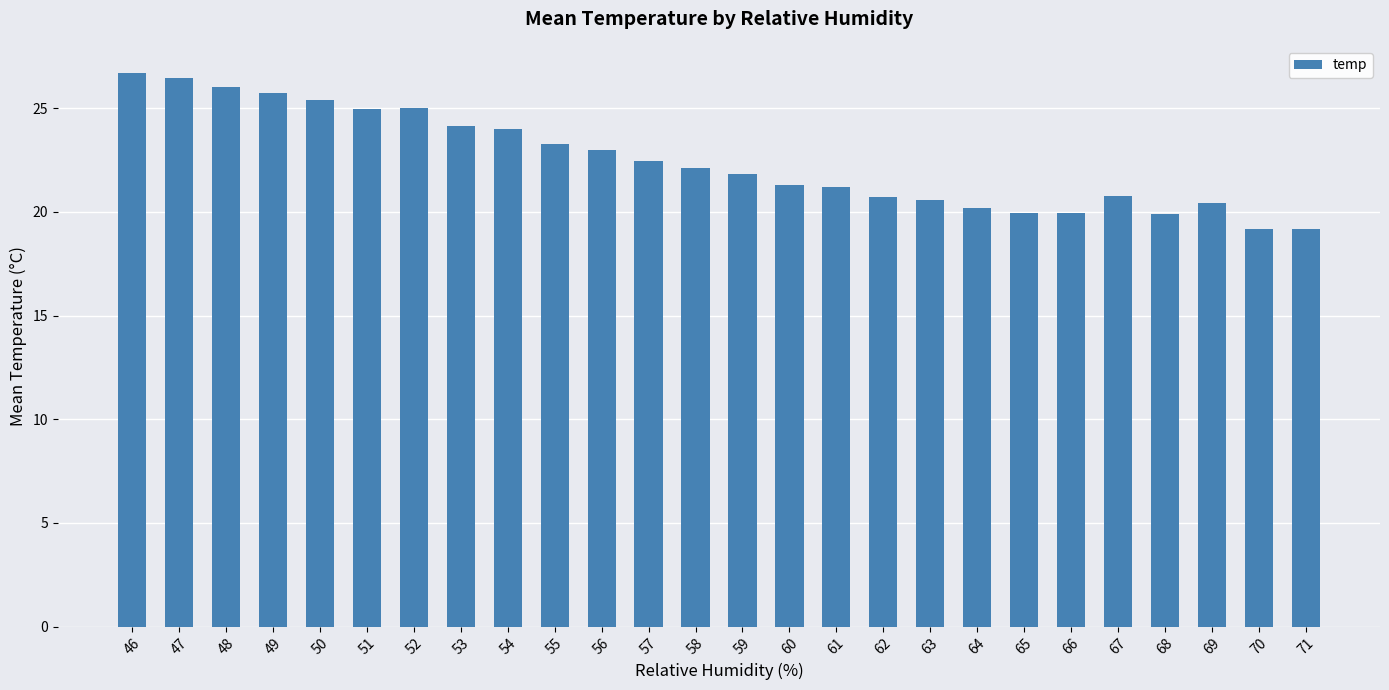

What is the approximate value at 59?

21.9